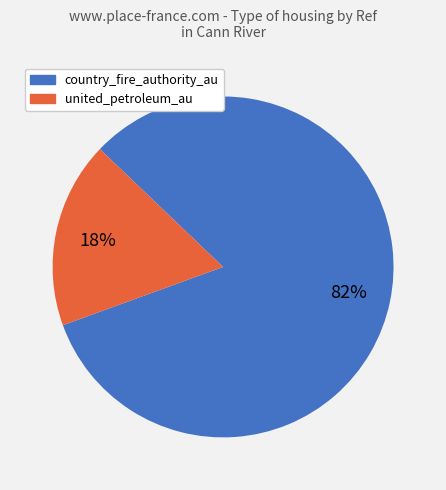

Which slice is the smallest?

united_petroleum_au